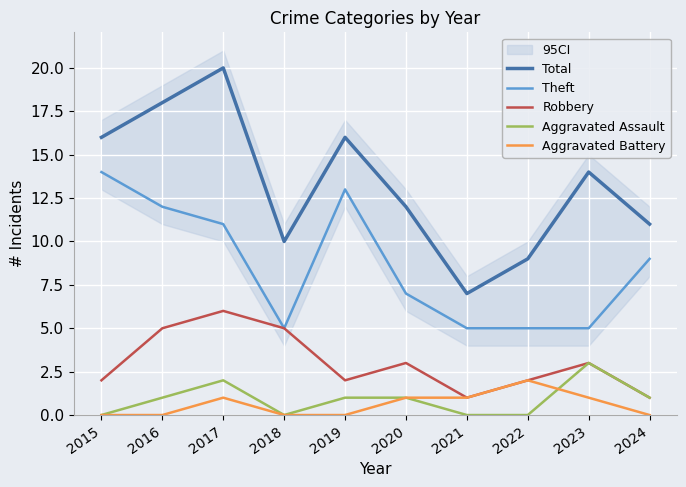

True or false: Total and Theft intersect in this chart.

False